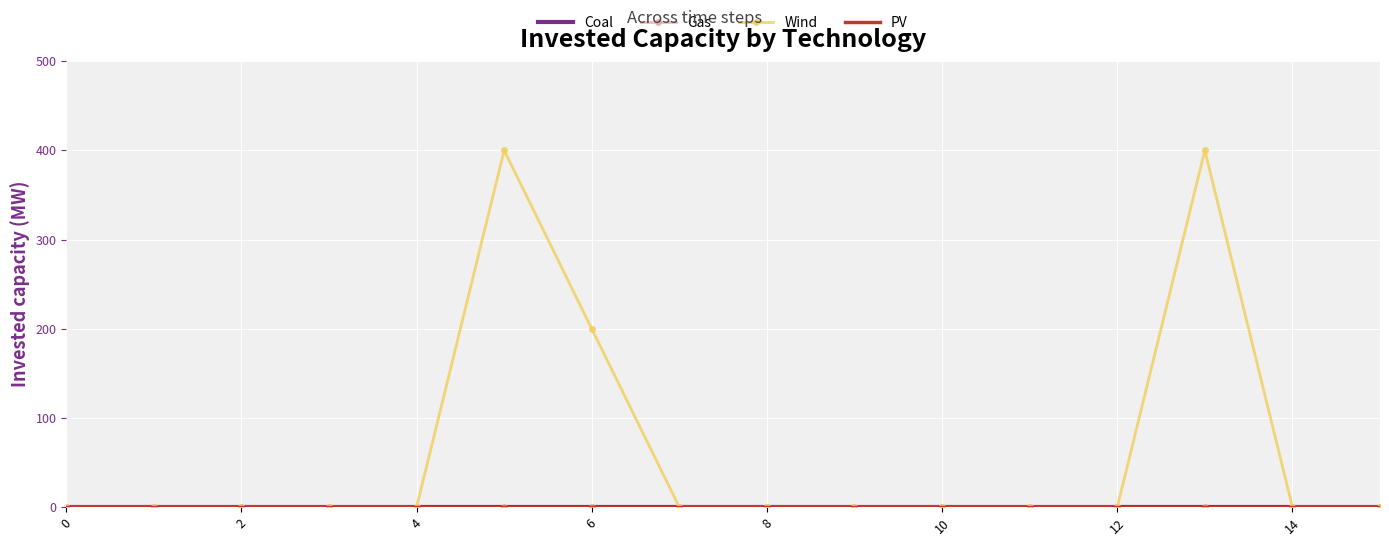

True or false: Coal and PV intersect in this chart.

False